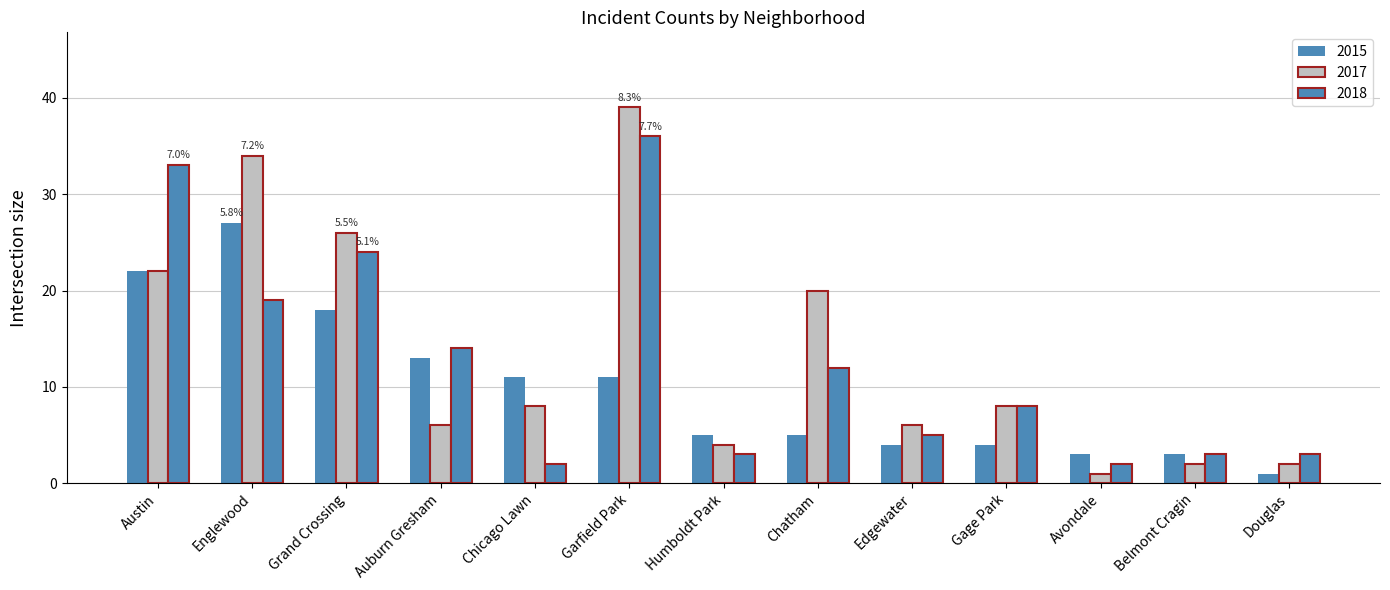

Which series has the largest total across all categories?

2017